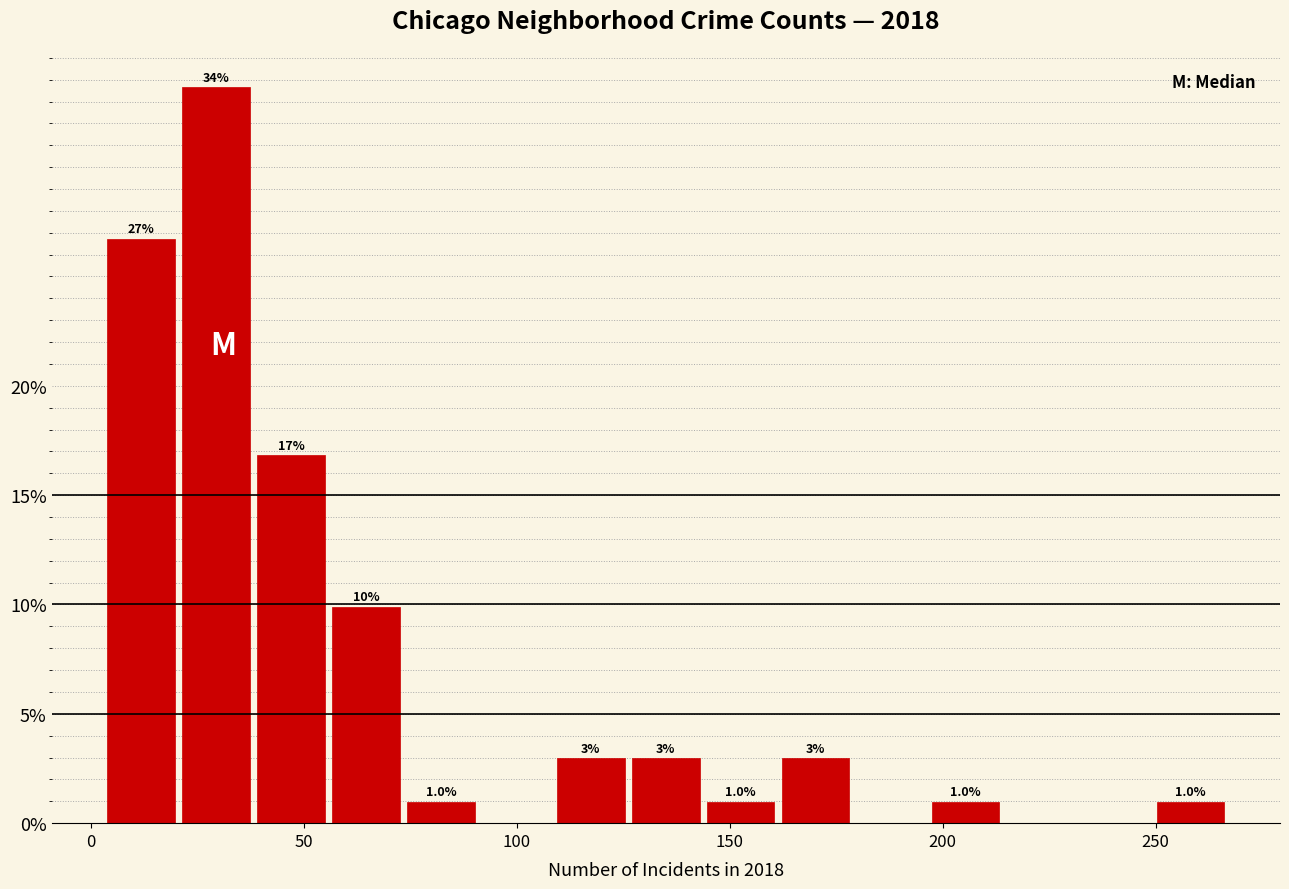

Around what value on the x-axis is the tallest bar? Give the approximate position of its centre, as read against the axis.

30